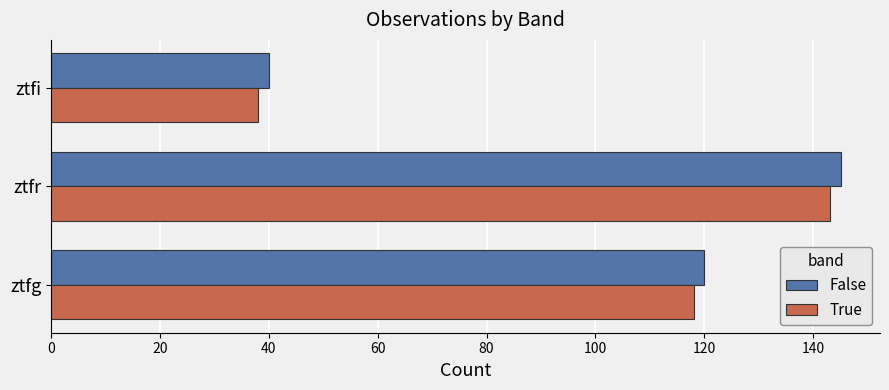

List the series in order of their peak value, lowest first.

True, False